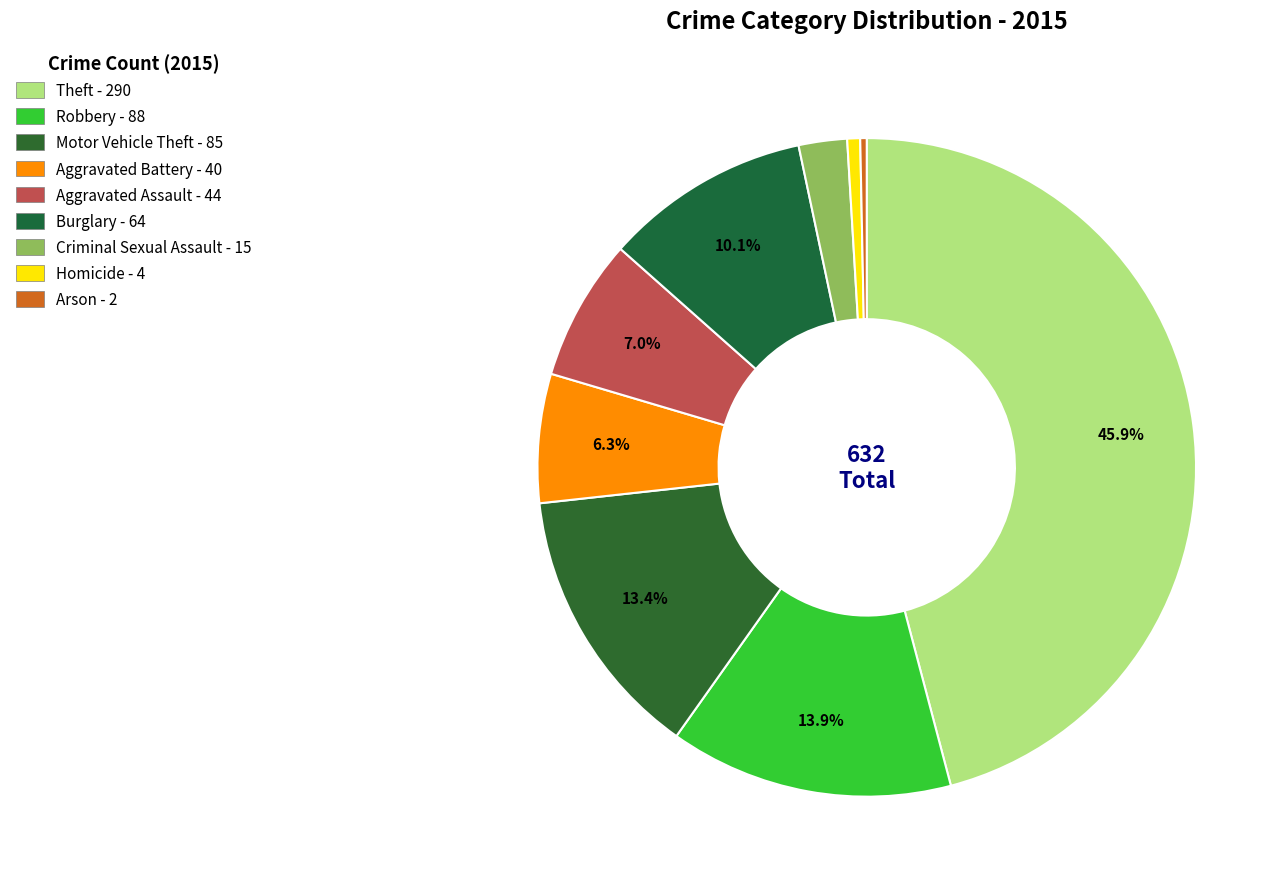

Is there a majority slice in this chart?

No